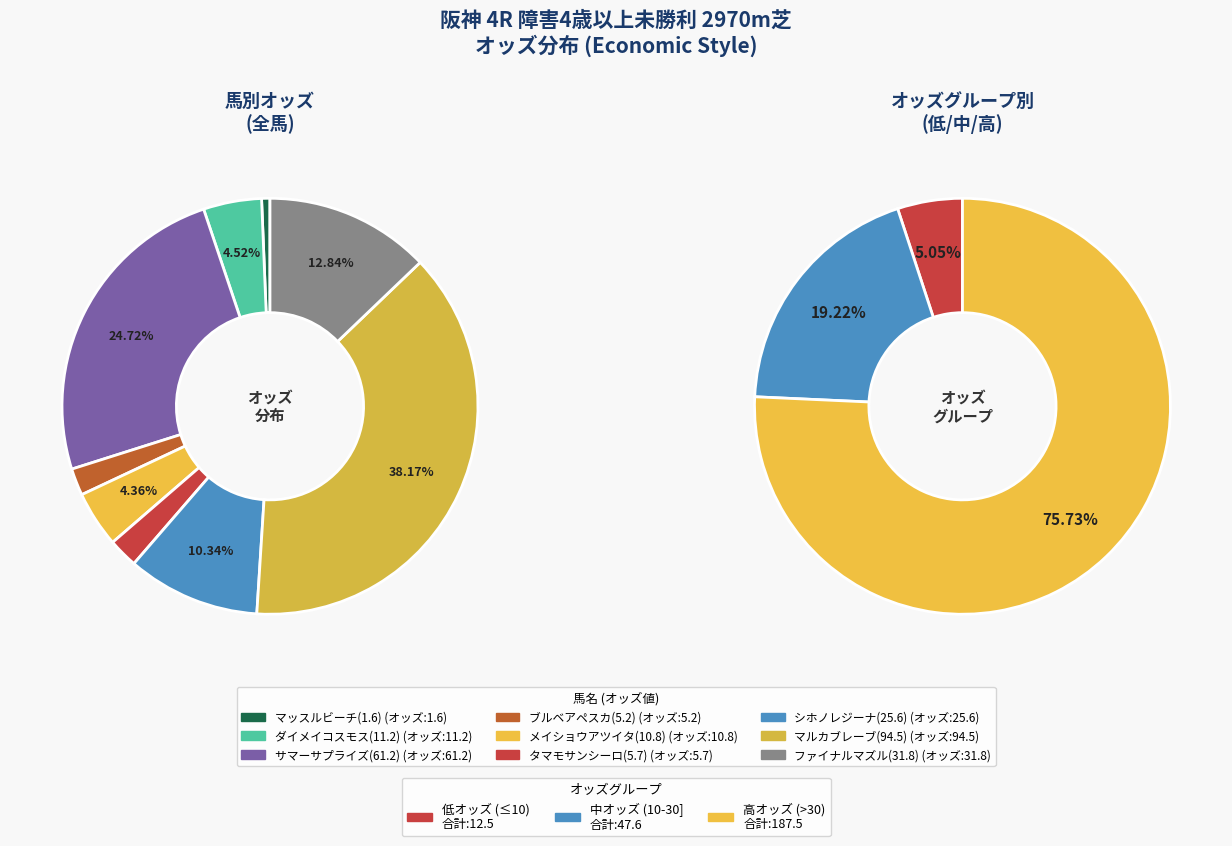

Does ダイメイコスモス(11.2) represent more than half of the total?

No